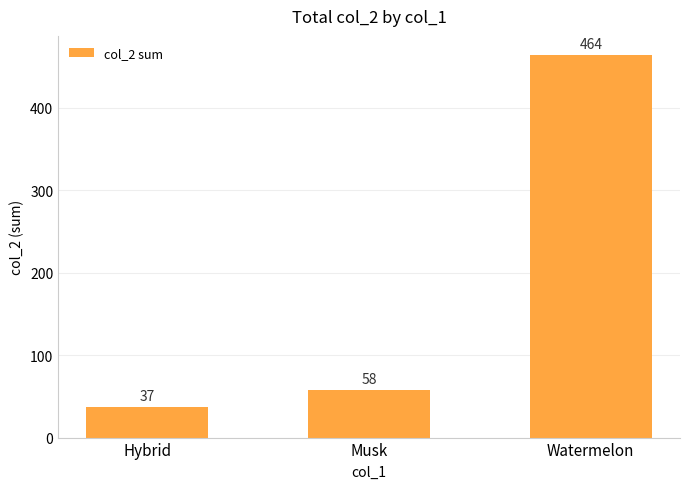

Between Hybrid and Musk, which is larger?

Musk